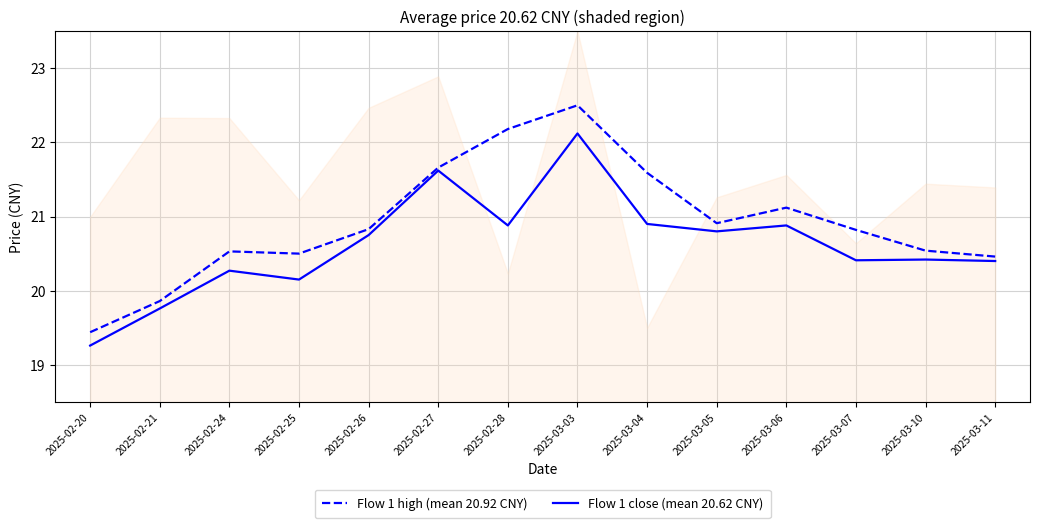

The value of Flow 1 close (mean 20.62 CNY) at 2025-02-21 is 19.8. True or false?

True